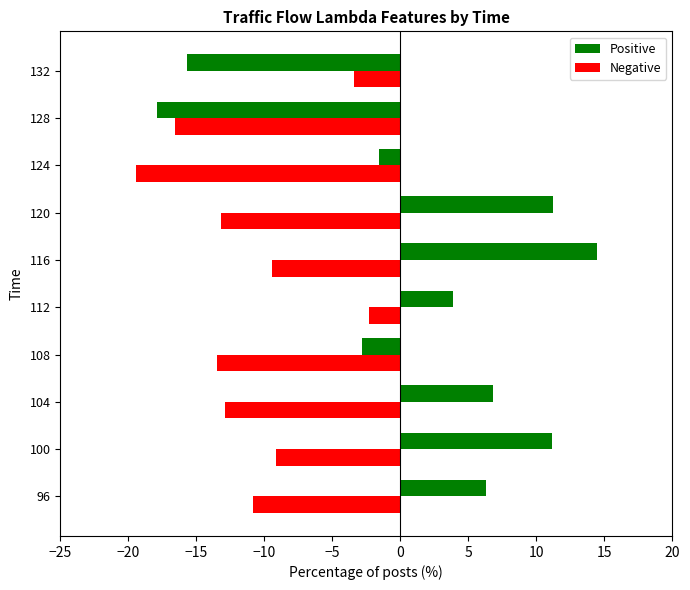

Which series has the largest total across all categories?

Positive